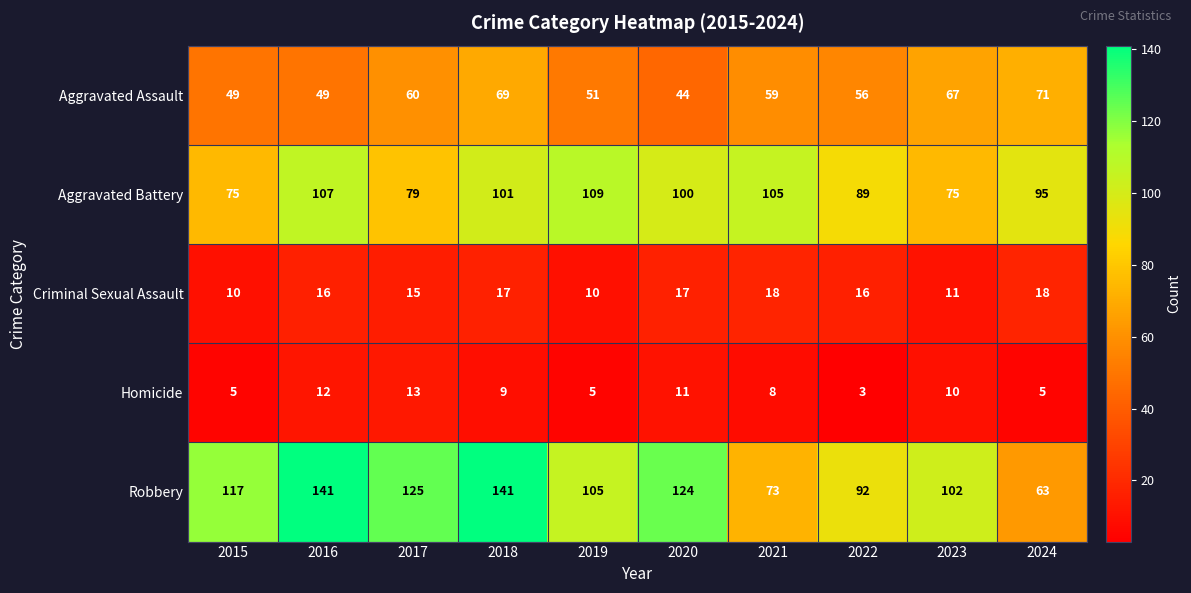

The value of Robbery at 2023 is 102. True or false?

True